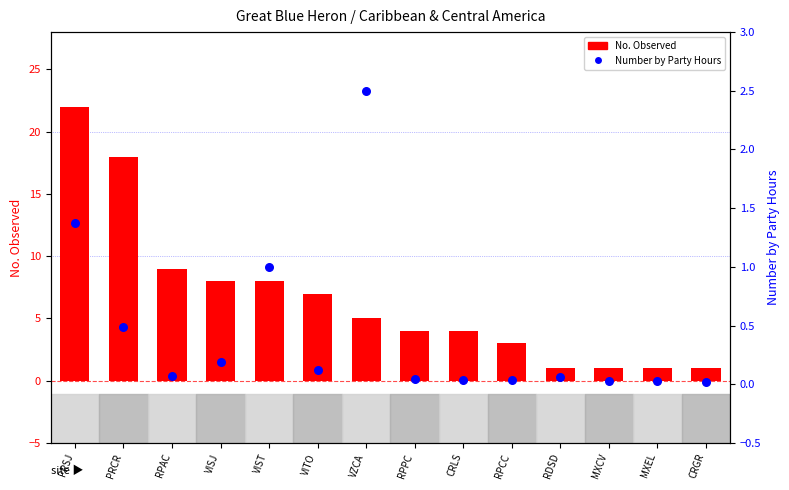

At which category is the sum across all series the highest?

PRSJ